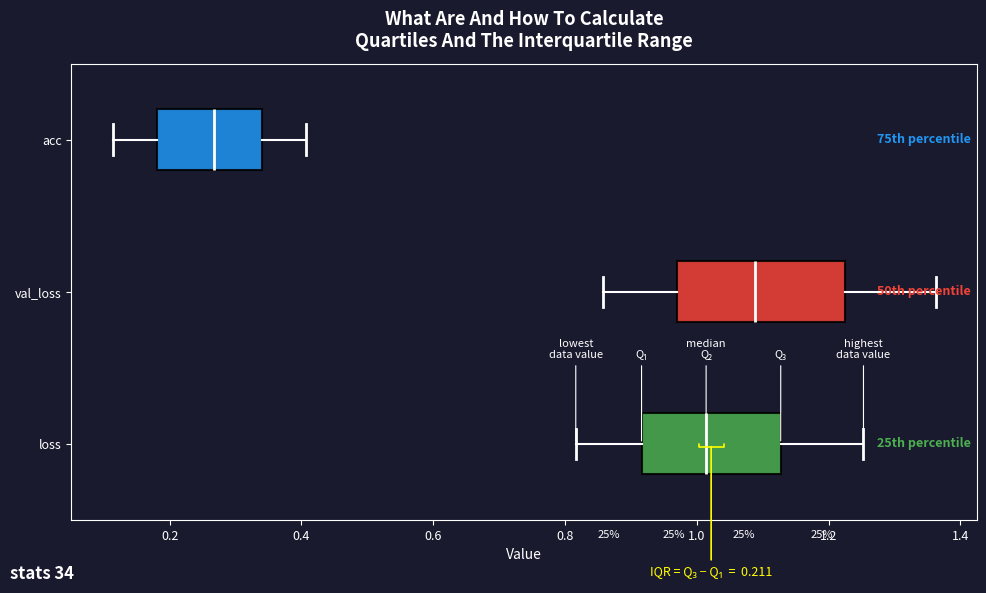

Which box has the furthest to the right median line?

val_loss